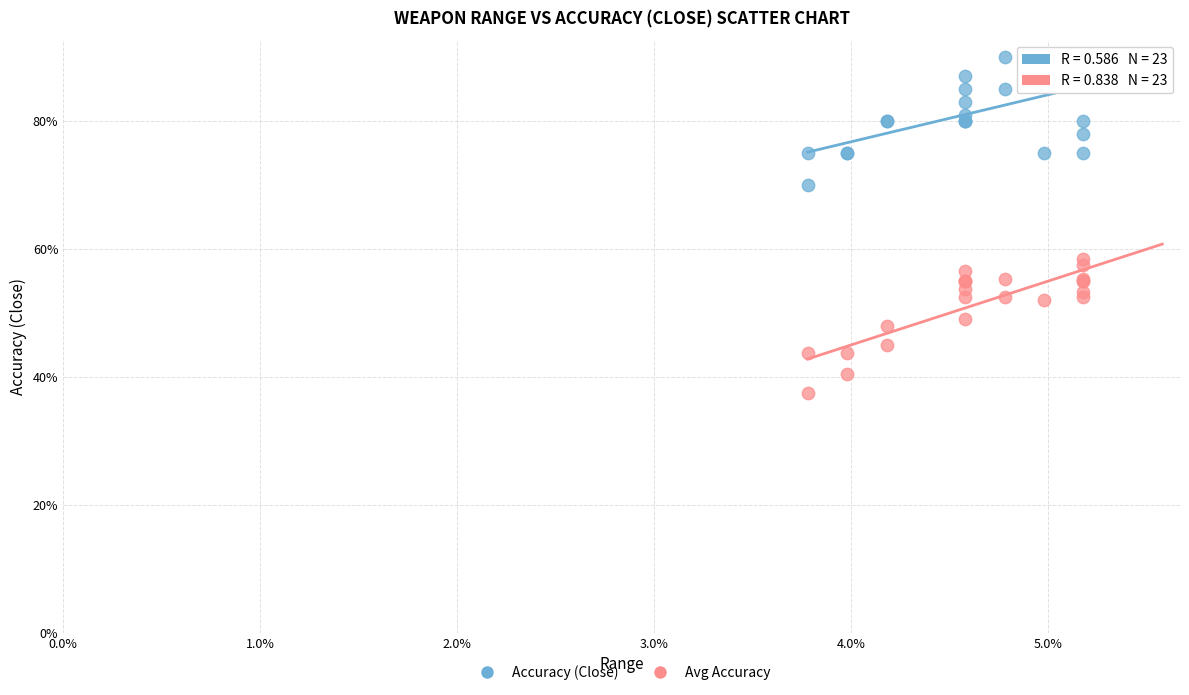

Which series contains the highest Y value?

Accuracy (Close)